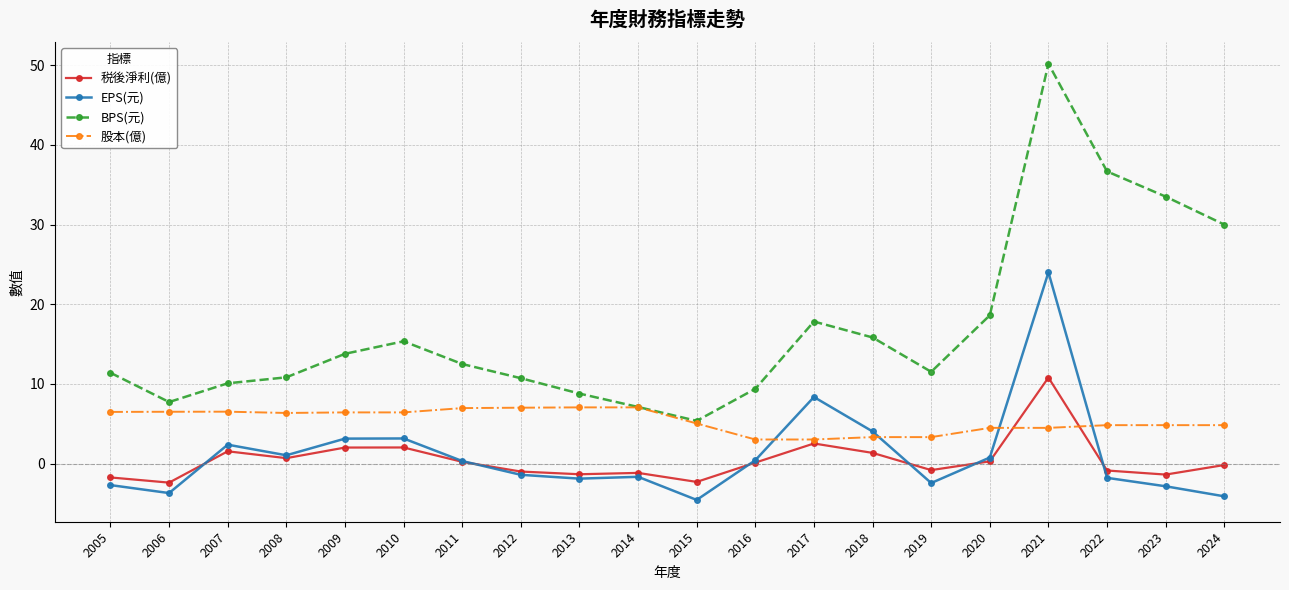

How many data points does each series have?

20